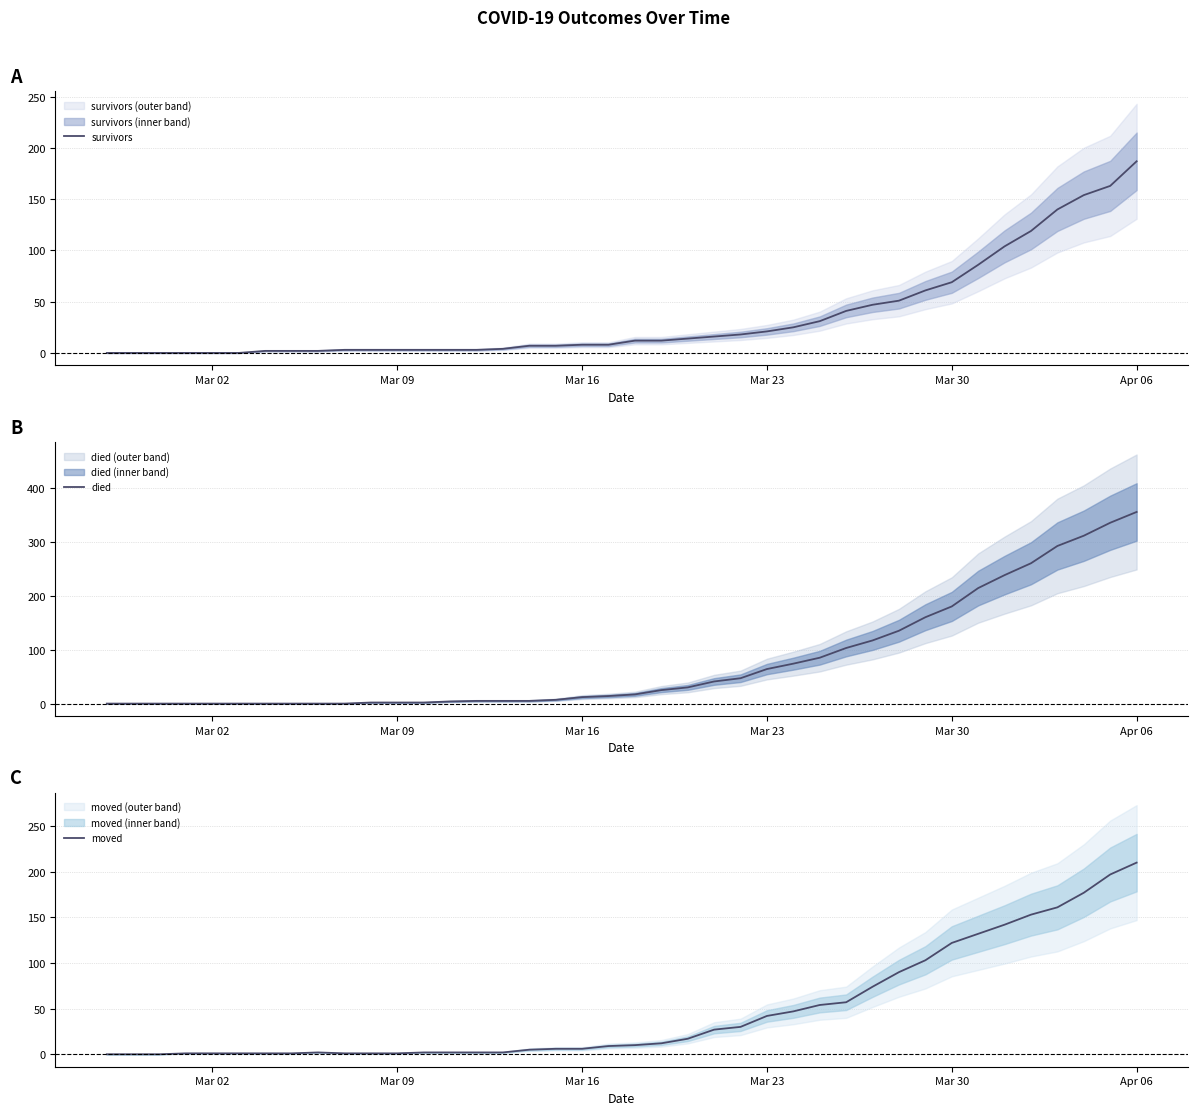

The value of survivors at Mar 23 is 21. True or false?

True